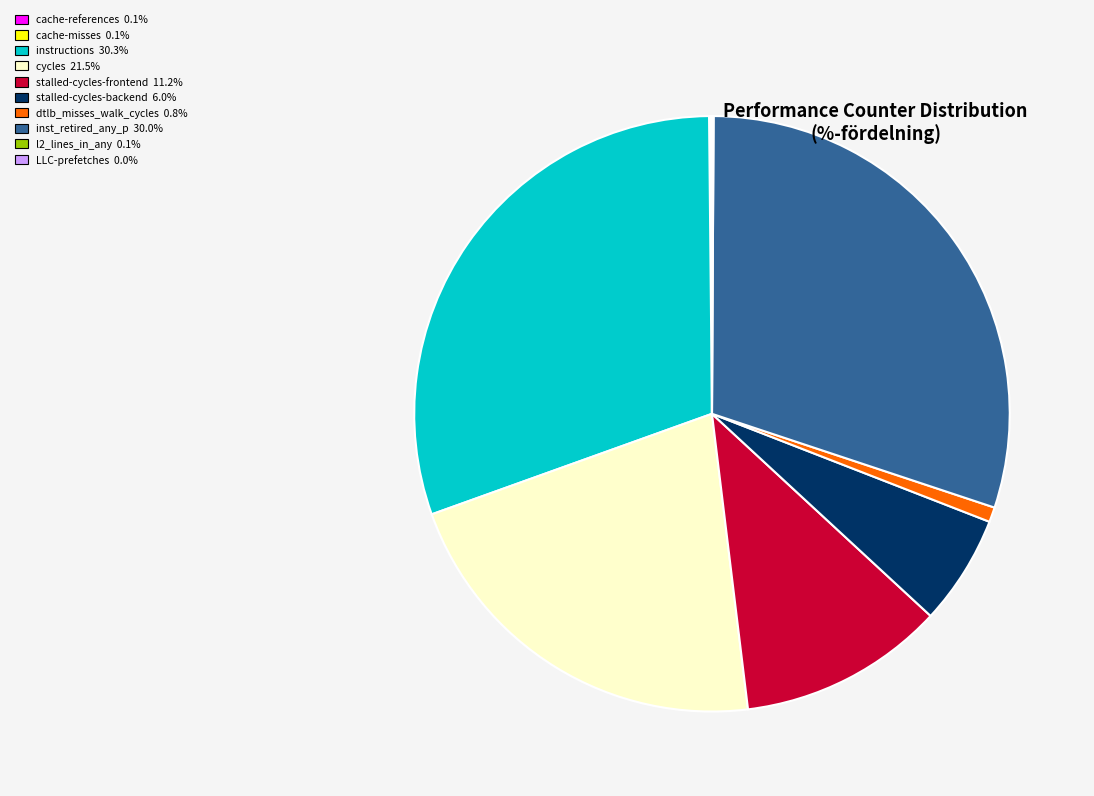

Do stalled-cycles-backend and cycles together represent more than half of the pie?

No